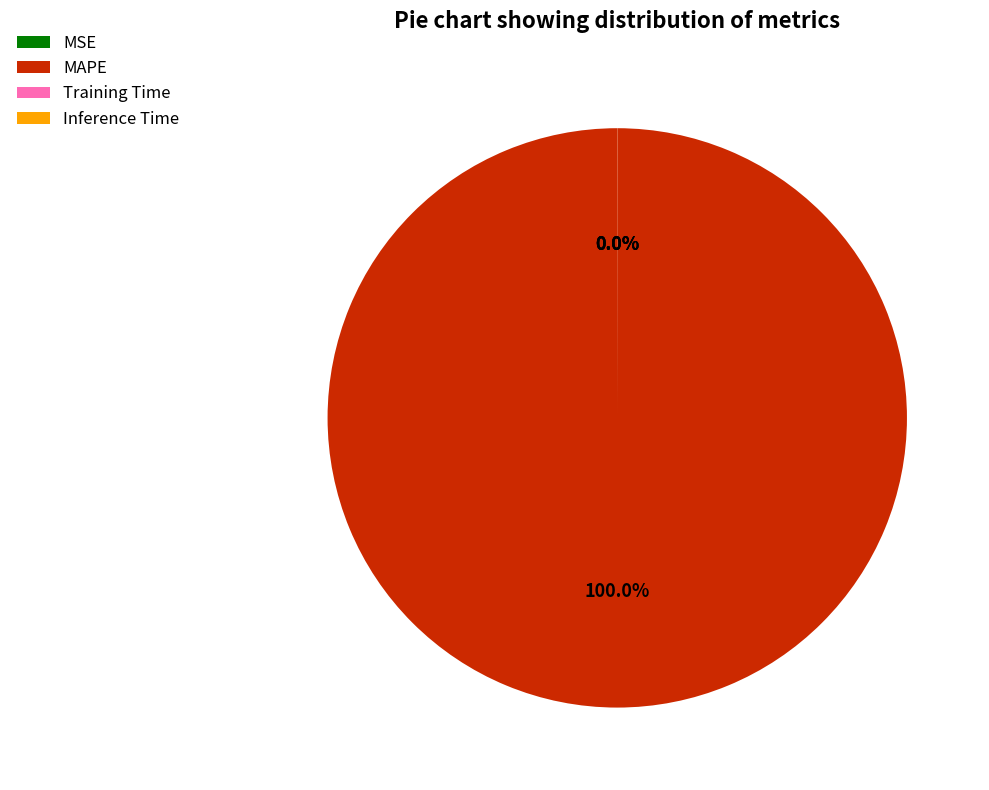

Which category has the biggest portion of the pie?

MAPE